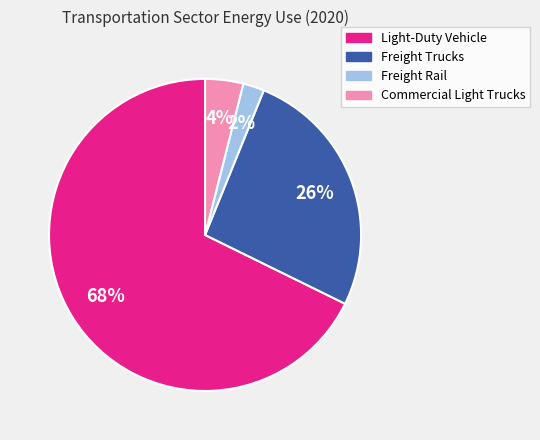

To the nearest percent, what portion does Commercial Light Trucks represent?

4%